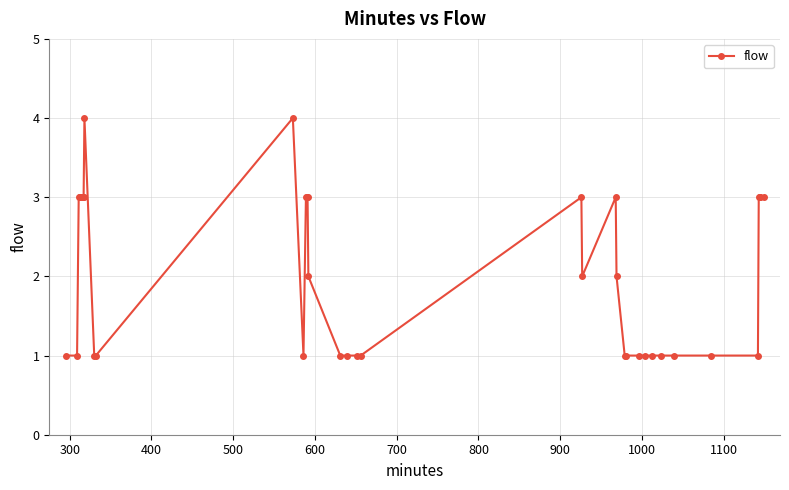

What is the value of the 21st point from the left?

1